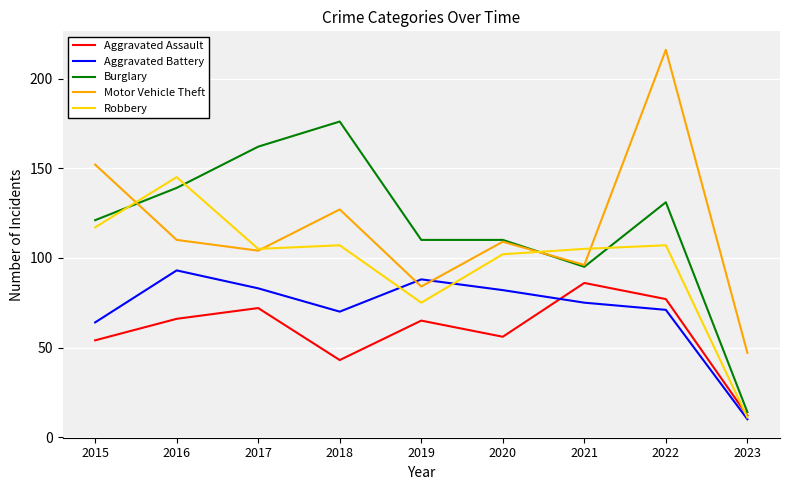

True or false: Aggravated Assault and Motor Vehicle Theft intersect in this chart.

False